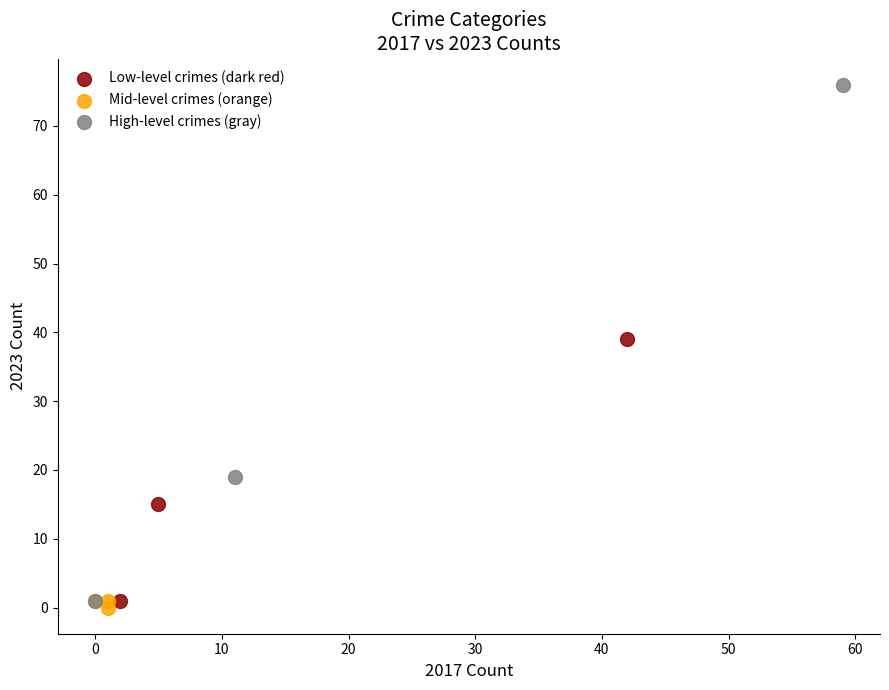

Which series has the widest spread of Y values?

High-level crimes (gray)